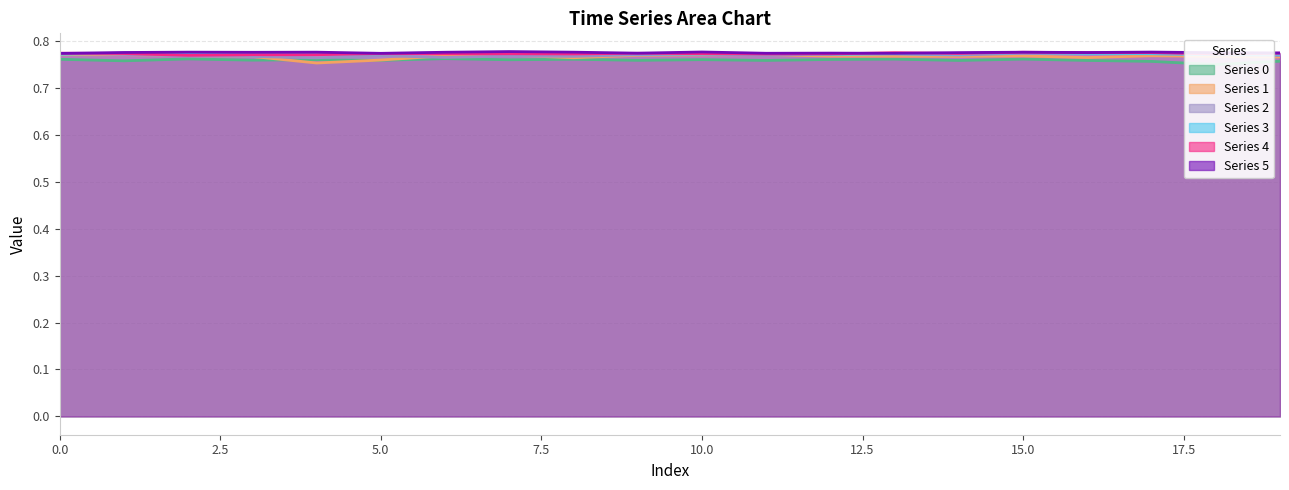

Which series ends up on top after the final intersection of 2 and 4?

4